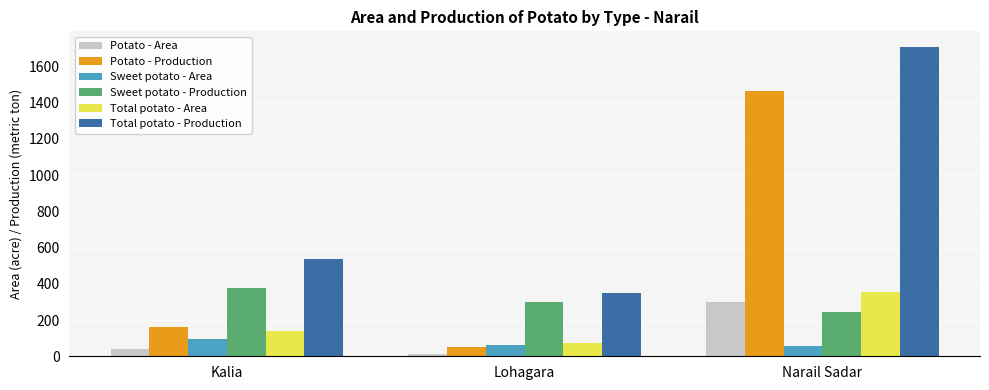

Where is Total potato - Area nearest to the value 215?

Kalia